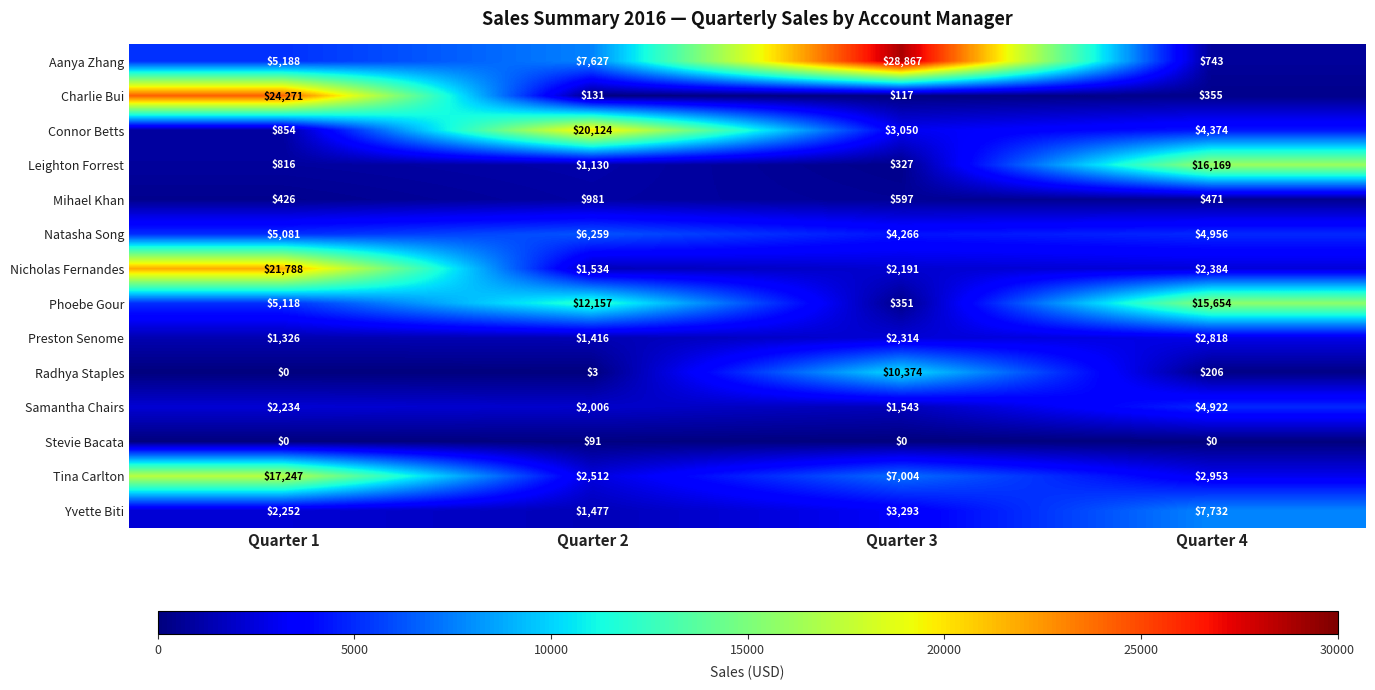

Where is Mihael Khan nearest to the value 703?

Quarter 3